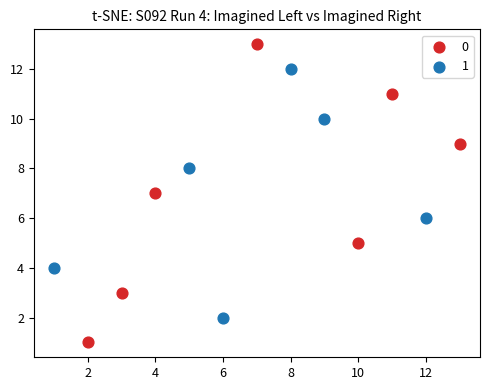

What are all the series names shown in the legend?

0, 1